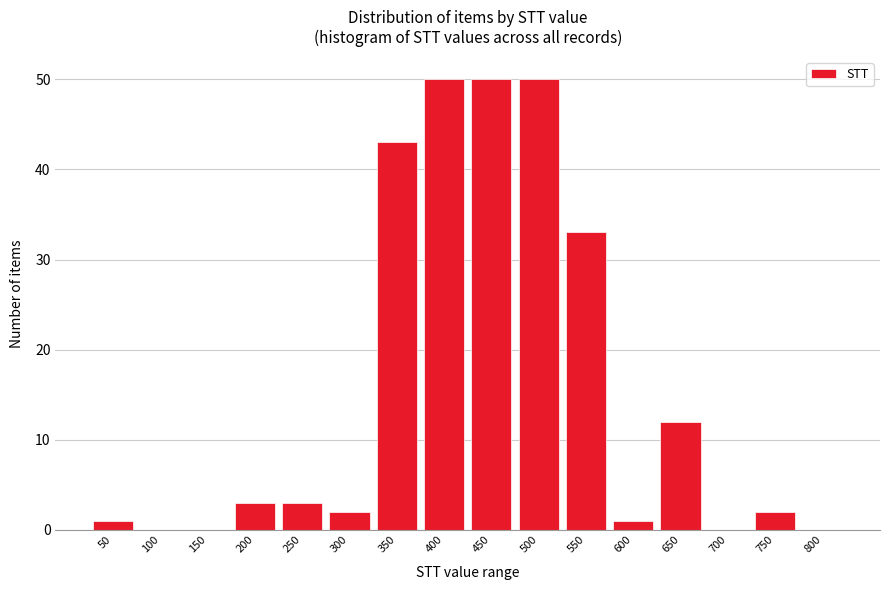

Reading left to right, what are all the values shown in this chart?

50=1	100=0	150=0	200=3	250=3	300=2	350=43	400=50	450=50	500=50	550=33	600=1	650=12	700=0	750=2	800=0